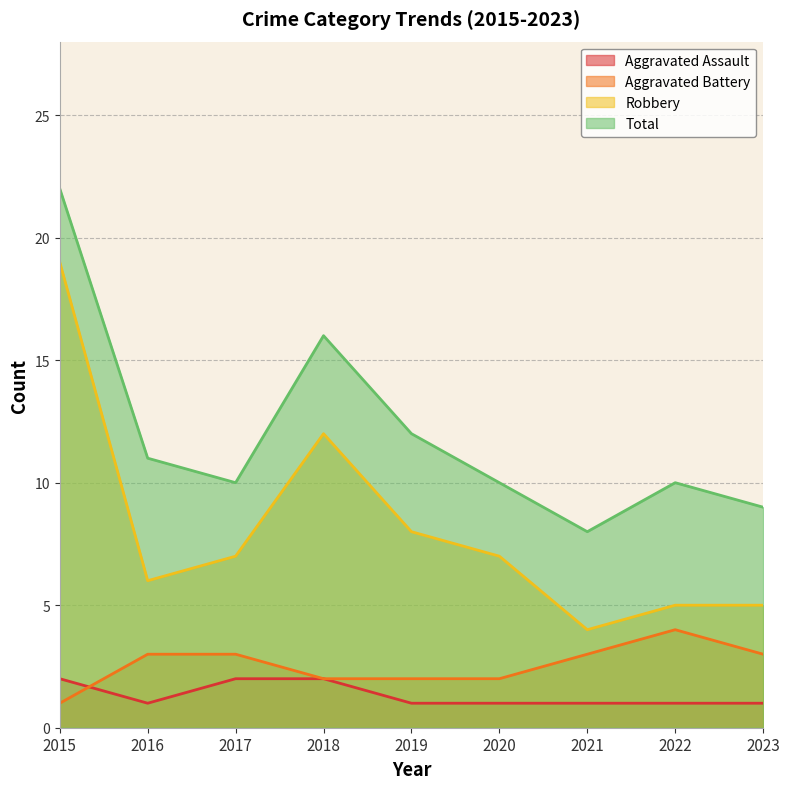

True or false: Aggravated Battery and Robbery cross at least once.

False